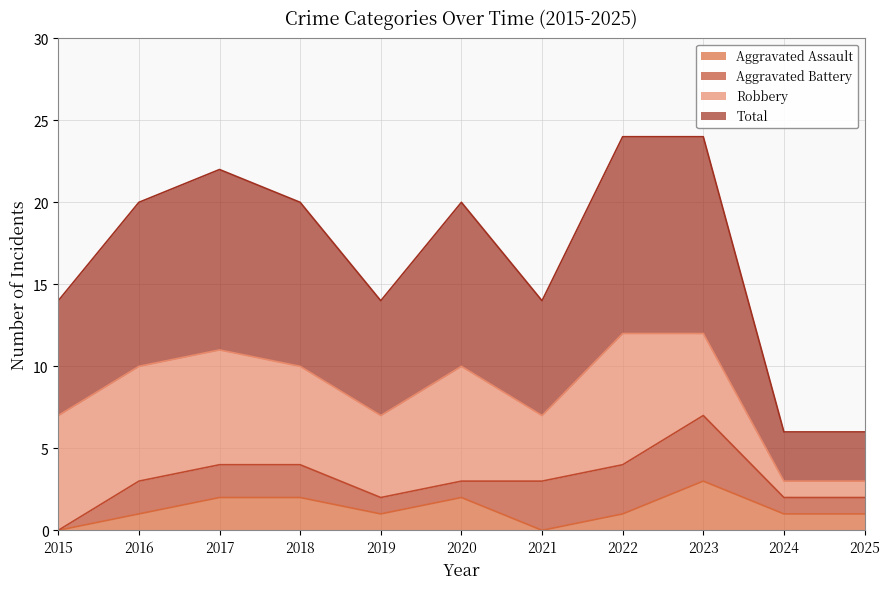

What is the value of the Total point at the 1st from the left?

7